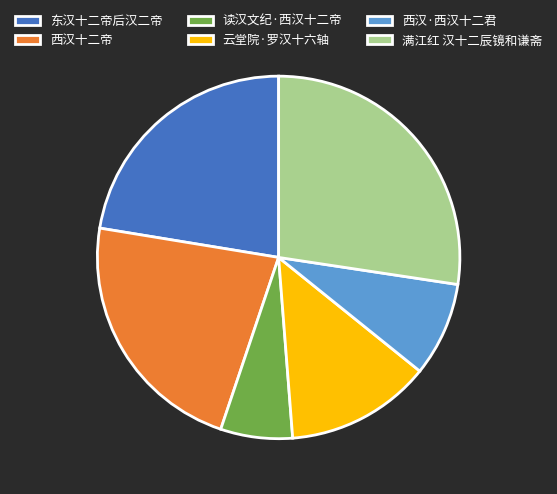

Combined, do 满江红 汉十二辰镜和谦斋 and 读汉文纪·西汉十二帝 account for over 50%?

No